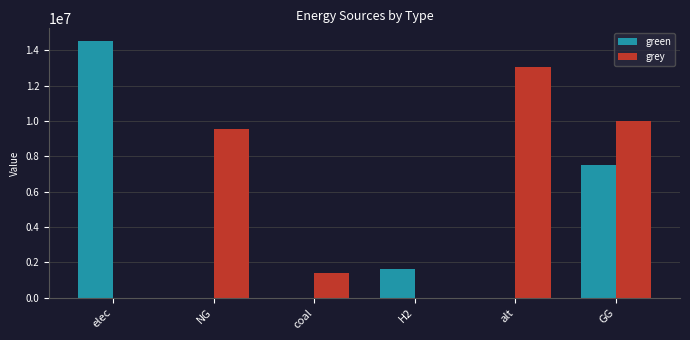

Is it true that green equals 4613859.7 at coal?

False